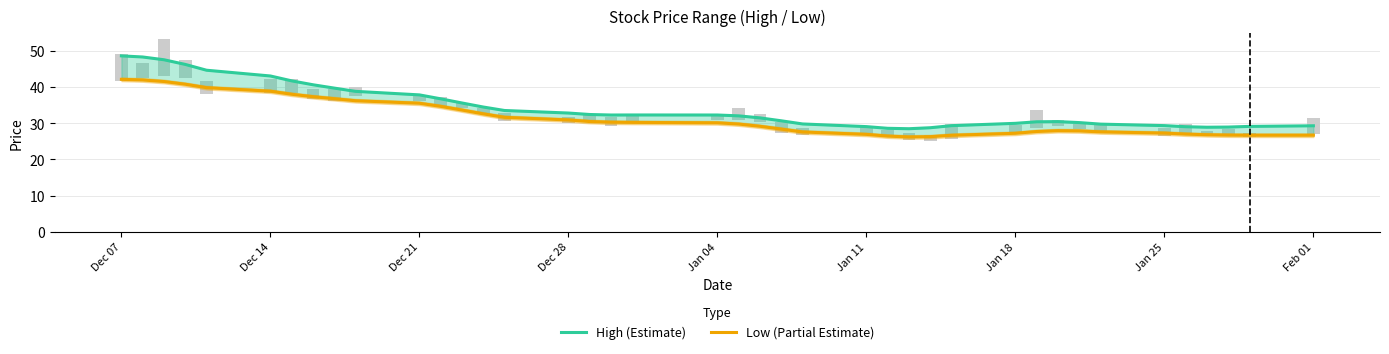

At which label does High (Estimate) first exceed 32?

Dec 07